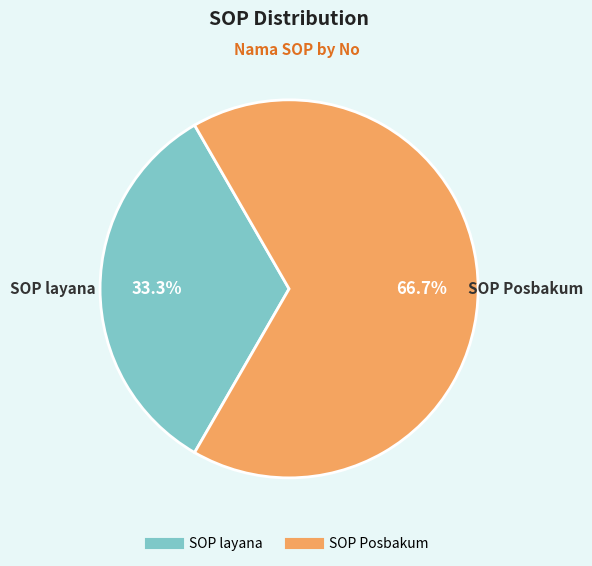

Is it true that SOP Posbakum is 67% of the pie?

True